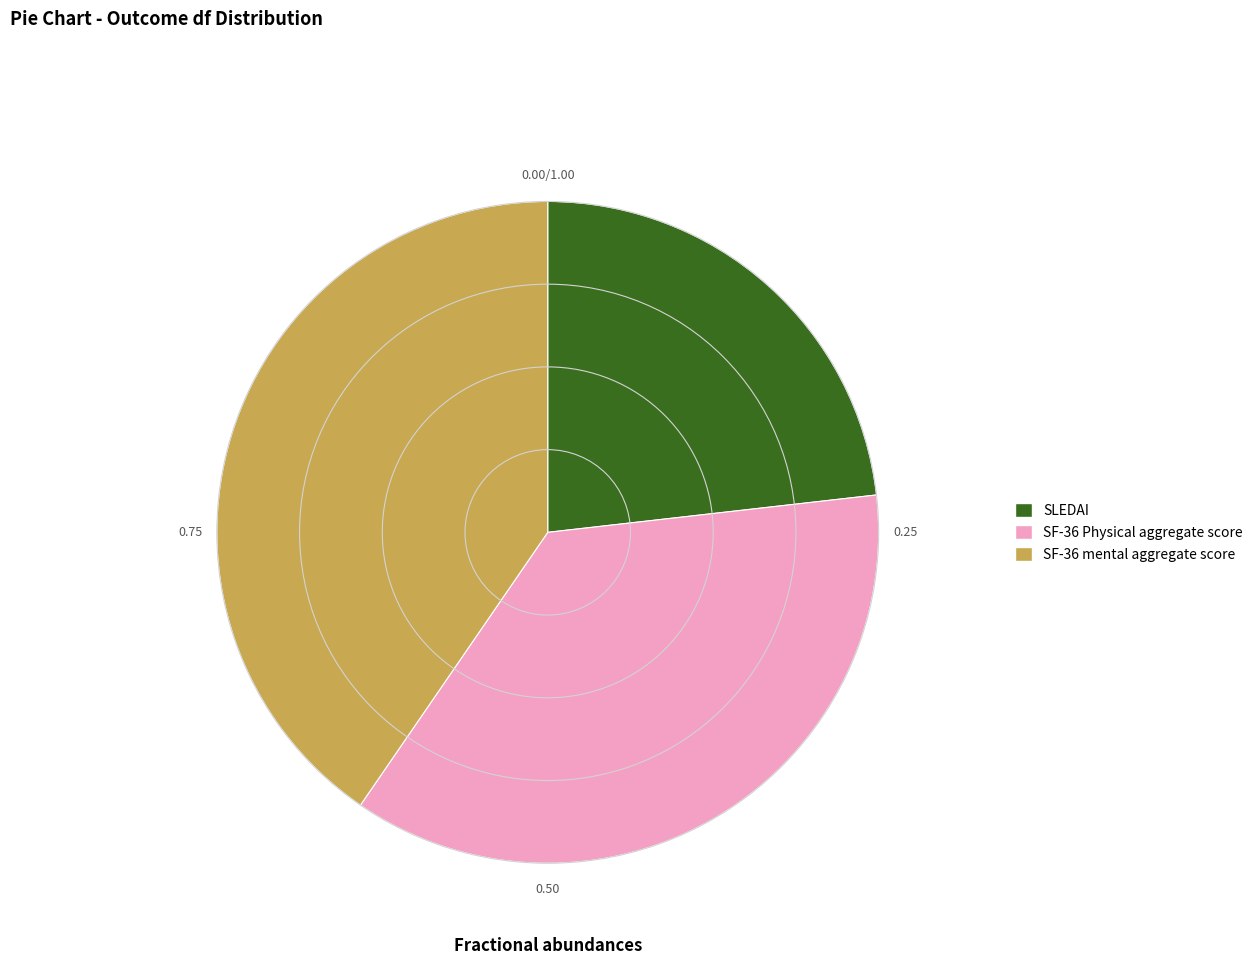

Do SLEDAI and SF-36 Physical aggregate score together represent more than half of the pie?

Yes